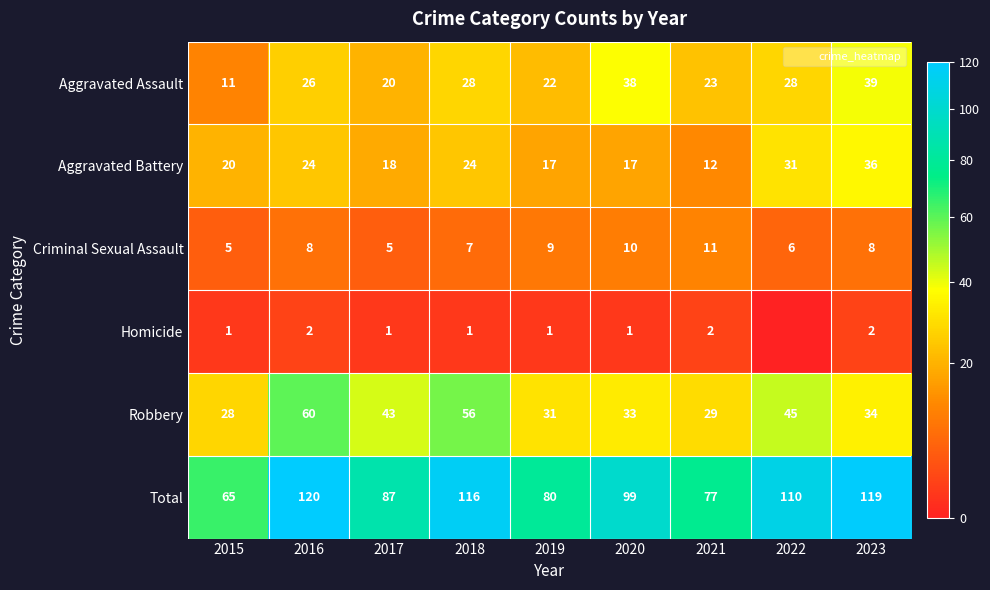

Which series changed the most between 2018 and 2023?

Robbery